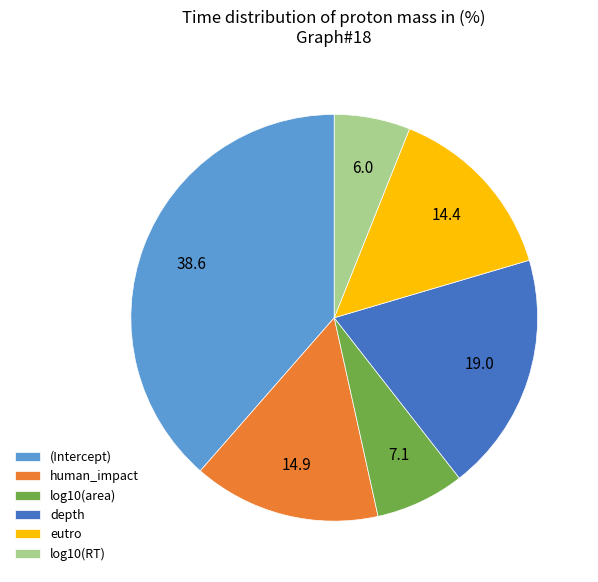

True or false: log10(RT) accounts for 6% of the total.

True